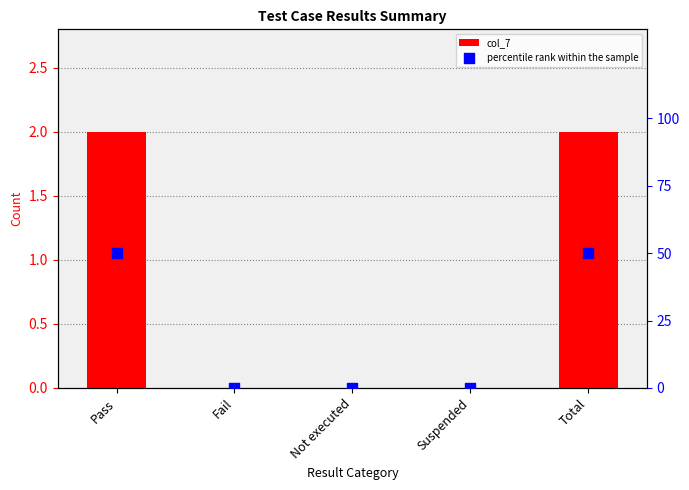

Which series reaches the maximum Y coordinate?

percentile rank within the sample